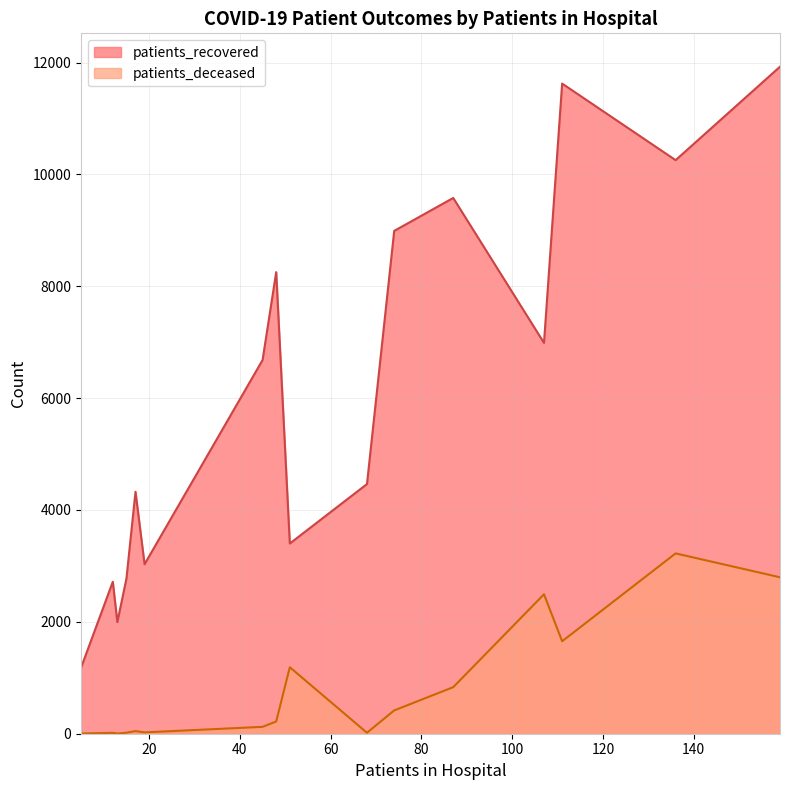

Which series has the widest spread of values?

patients_recovered